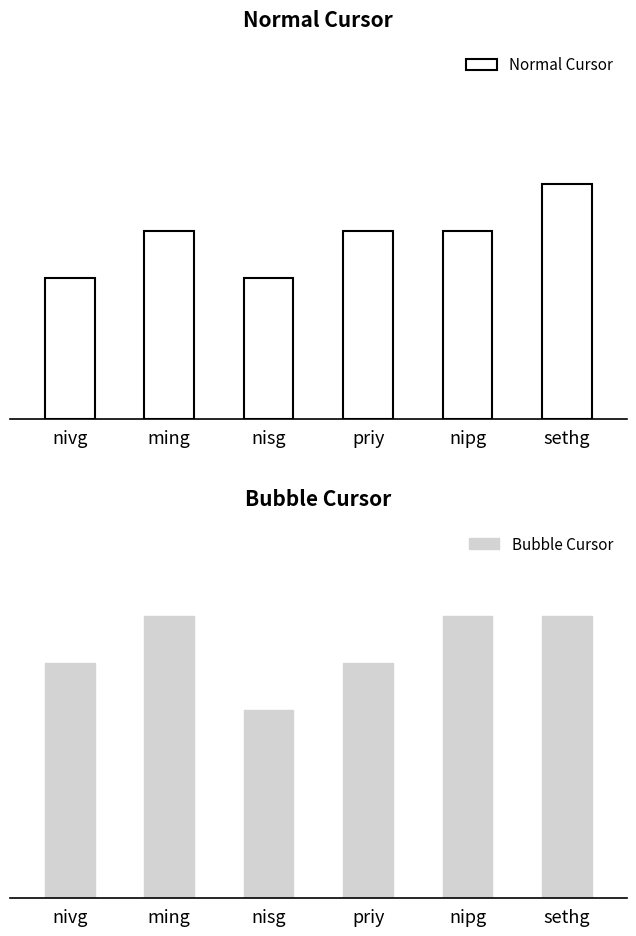

Reading left to right, extract all data points from this chart.

Normal Cursor: 3	4	3	4	4	5
Bubble Cursor: 5	6	4	5	6	6